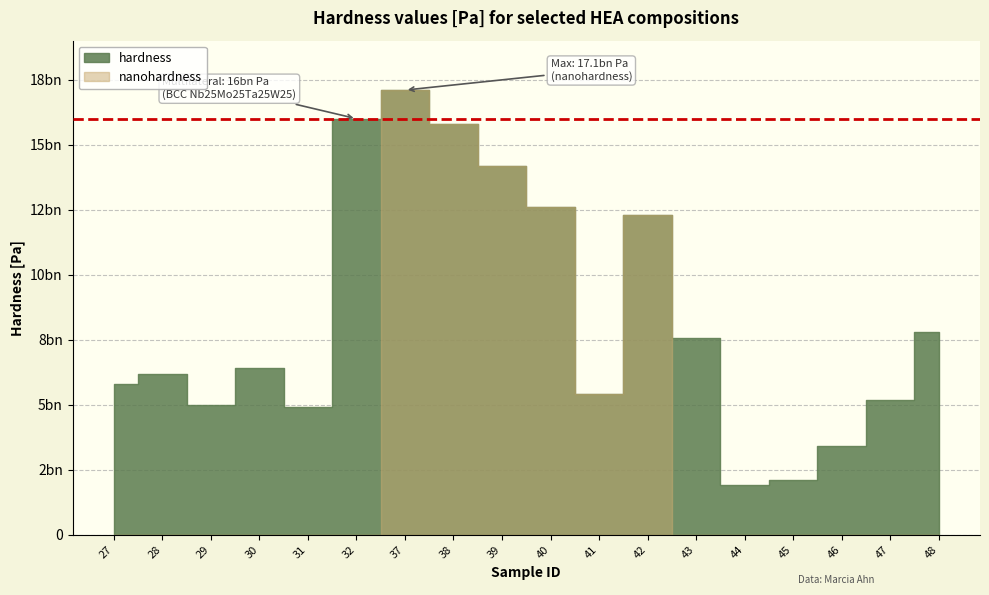

What is the spread (max minus min) of values at 44?

1900000000